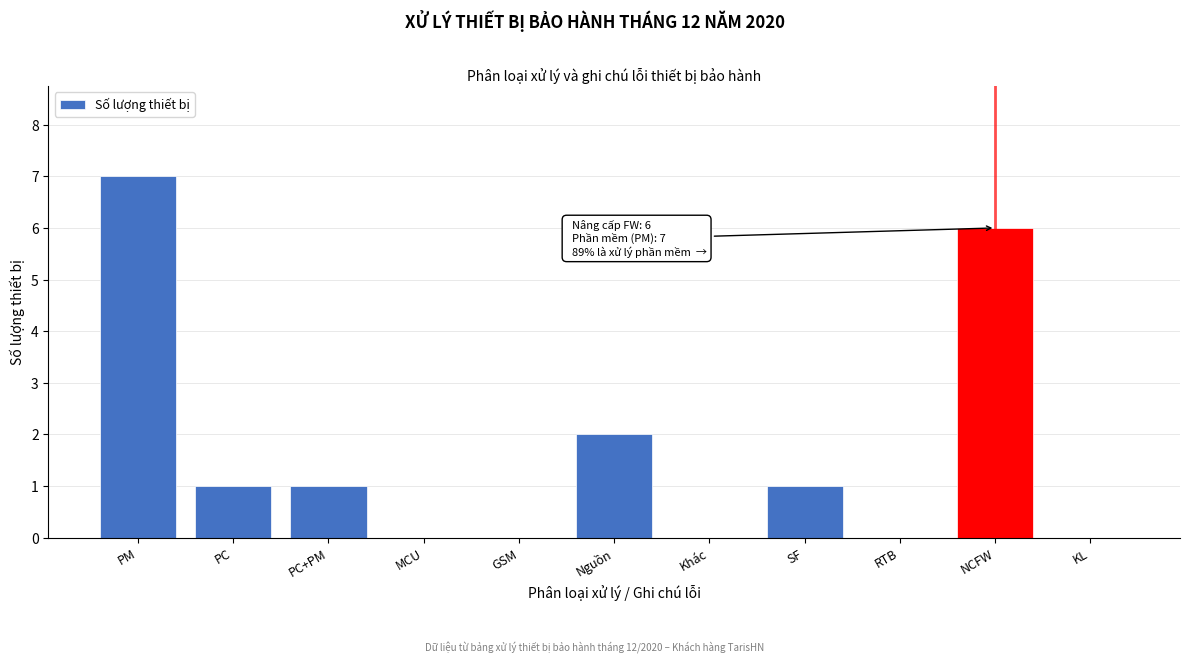

Reading left to right, extract all data points from this chart.

PM=7	PC=1	PC+PM=1	MCU=0	GSM=0	Nguồn=2	Khác=0	SF=1	RTB=0	NCFW=6	KL=0